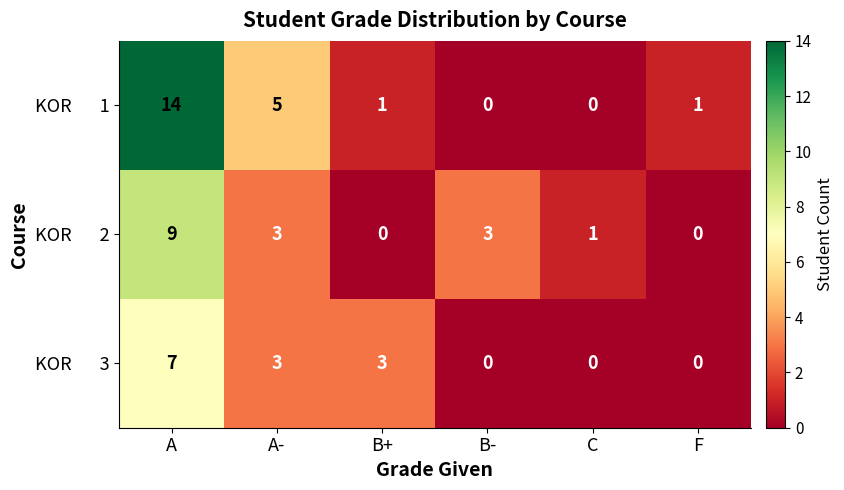

What is the maximum value shown in the chart?

14